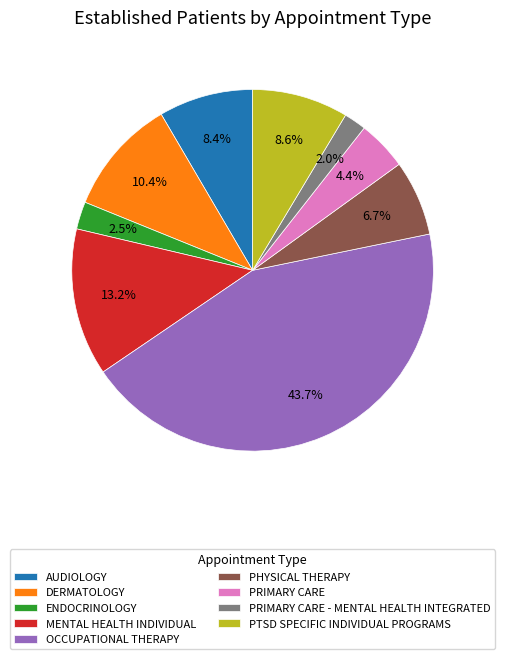

To the nearest percent, what is the difference between the ENDOCRINOLOGY and MENTAL HEALTH INDIVIDUAL slice percentages?

11%